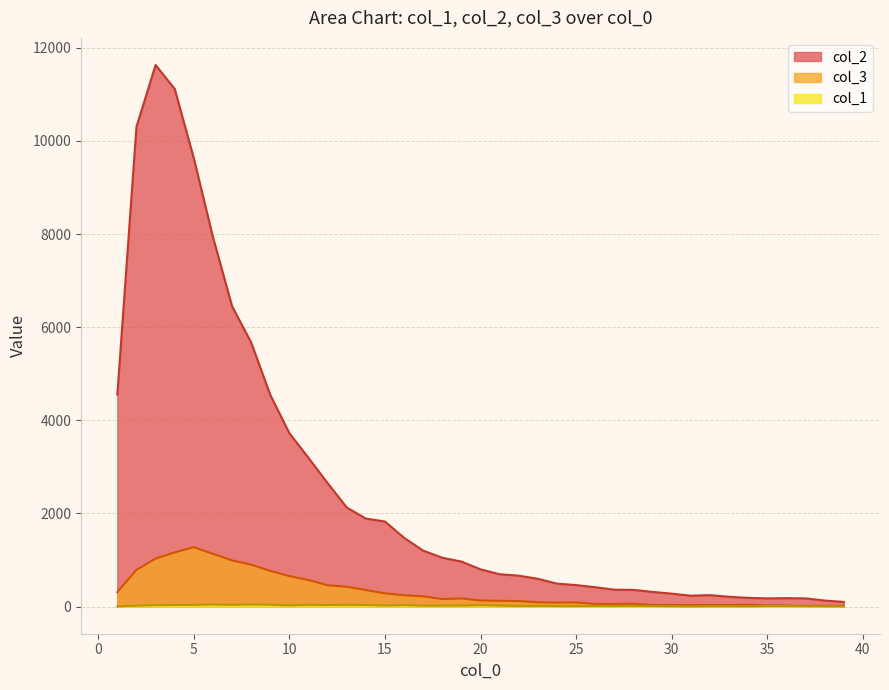

True or false: col_2 and col_1 cross at least once.

False